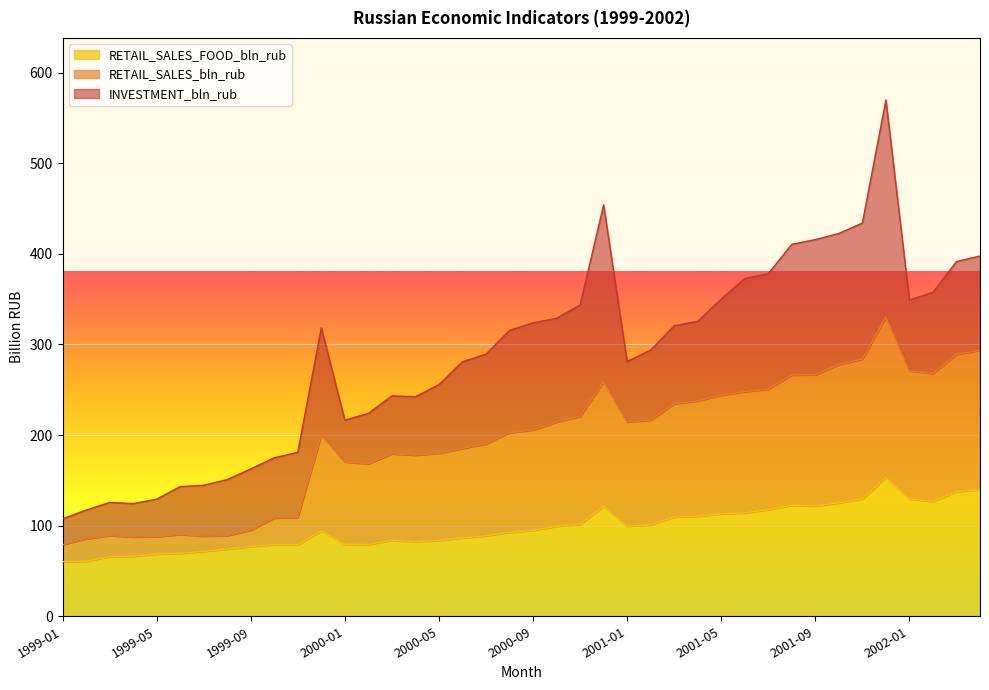

How many lines are shown in the chart?

3